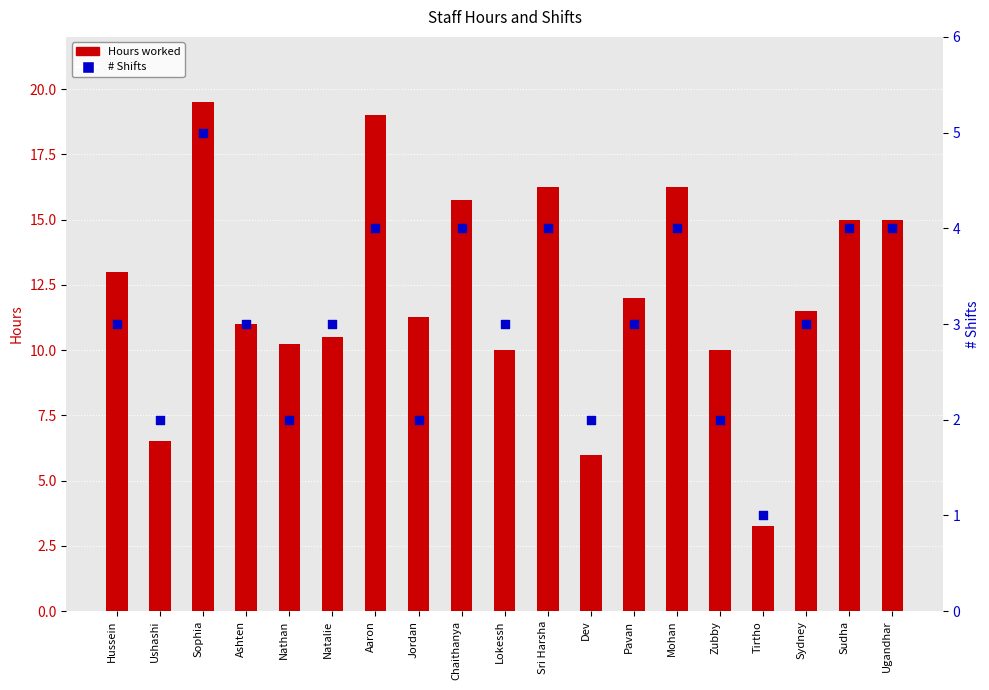

Which series has the largest total across all categories?

Hours worked